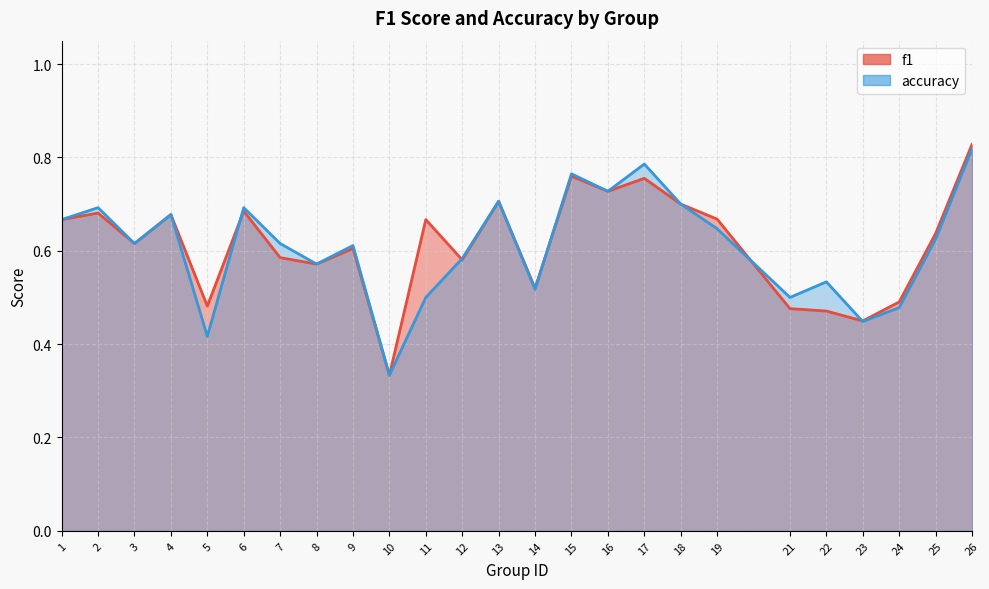

Between 15 and 4, which is larger?

15